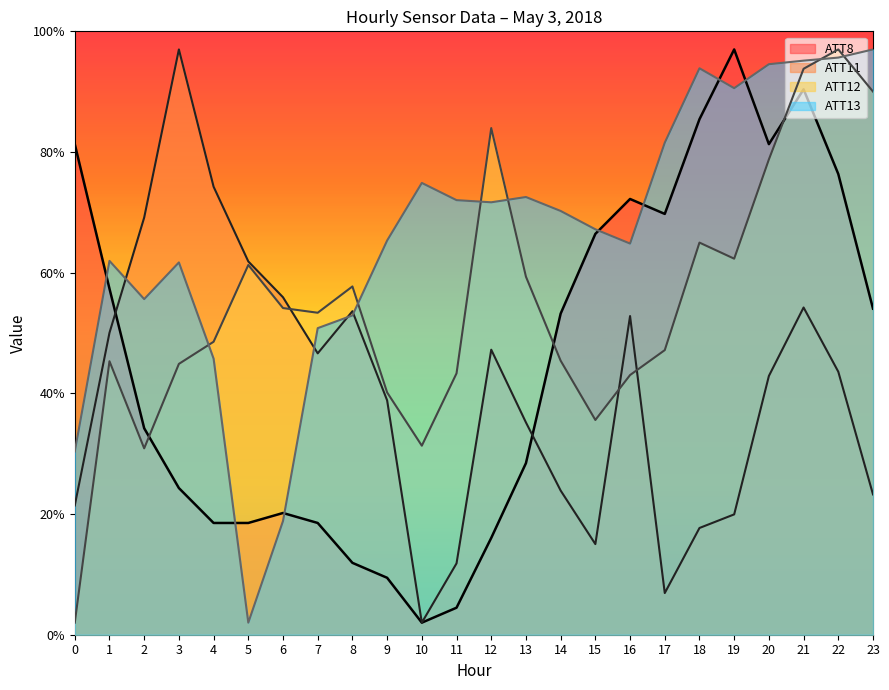

The value of ATT8 at 10 is 3.1. True or false?

False